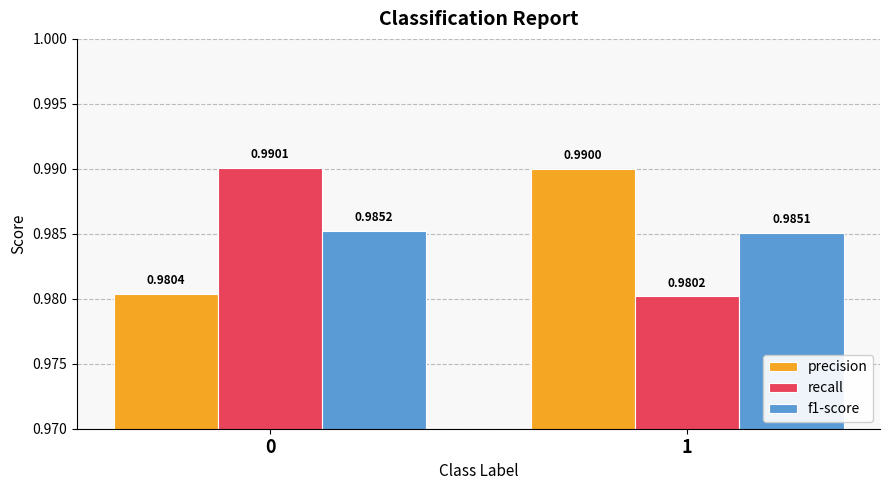

Which series has the widest spread of values?

recall